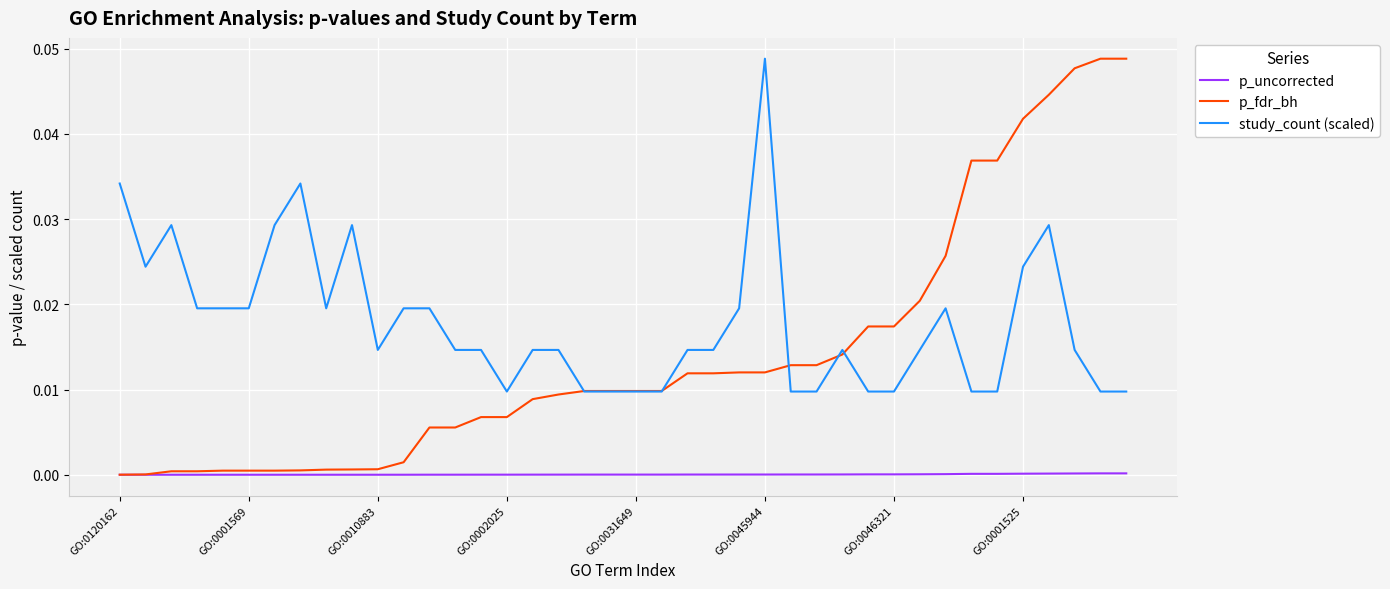

How many lines are shown in the chart?

3